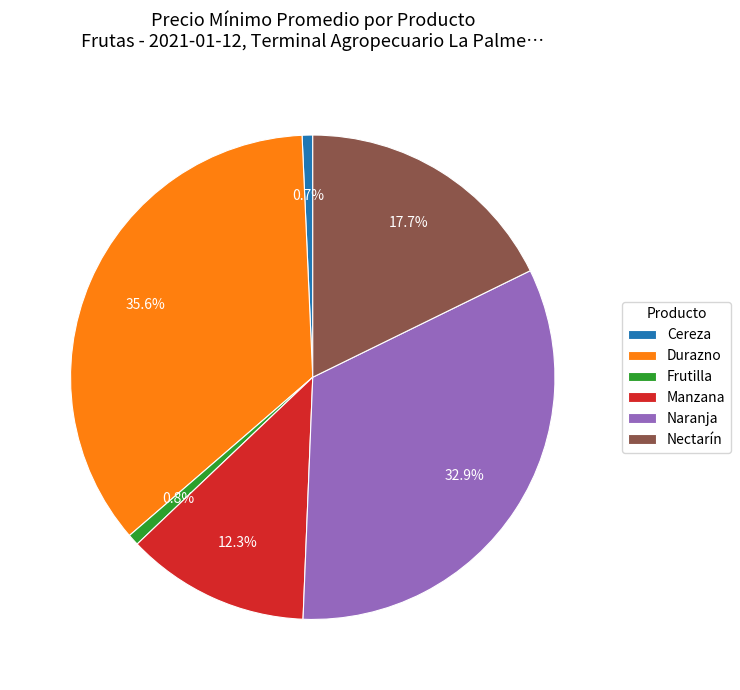

To the nearest percent, what is the difference between the largest and smallest slice percentages?

35%